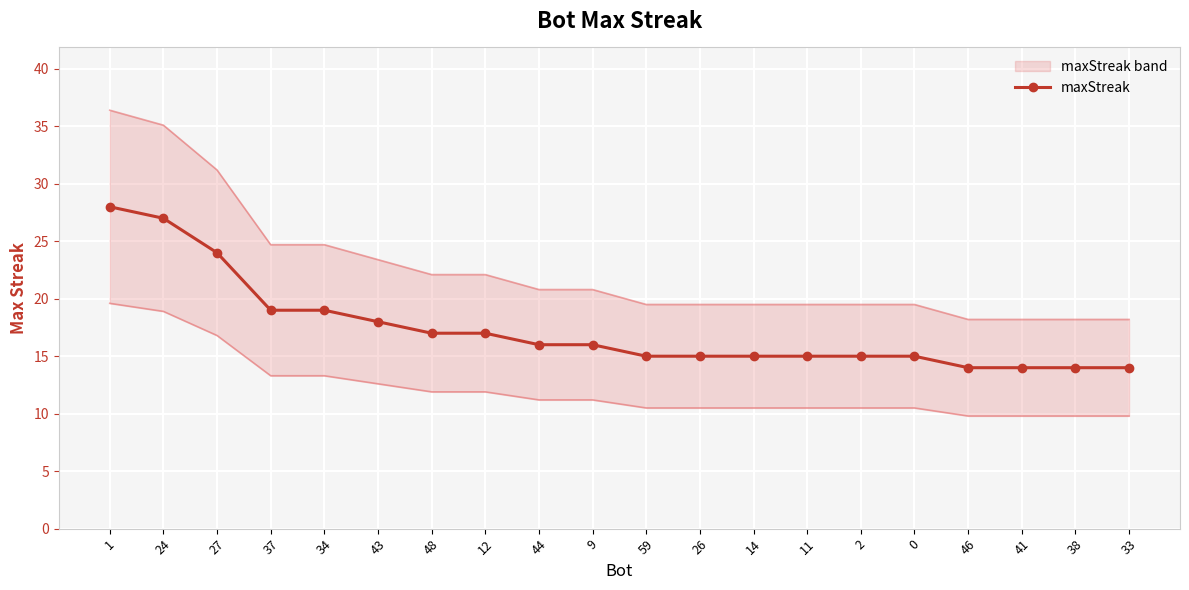

How many values in the maxStreak series are below 16?

10